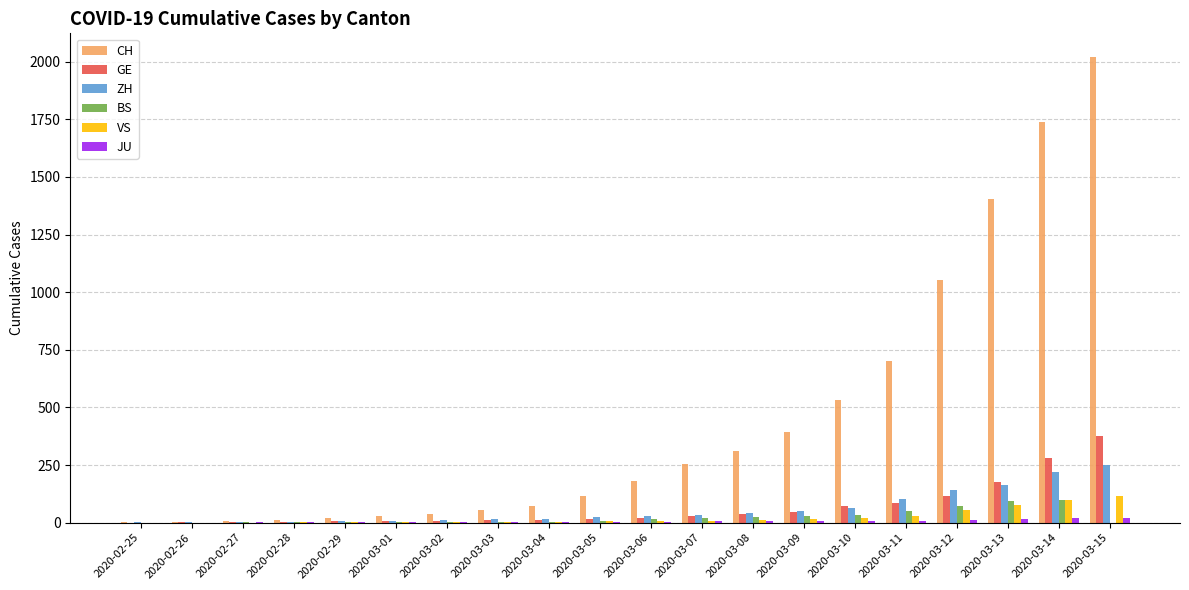

Which series changed the most between 2020-03-08 and 2020-03-12?

CH